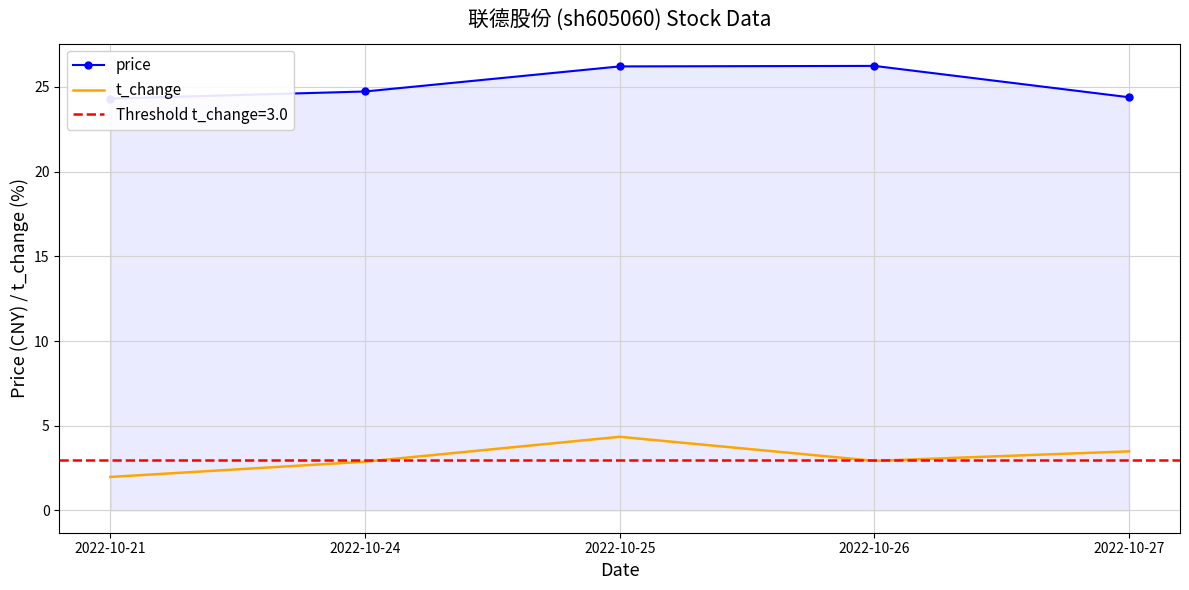

List the series in order of their overall mean, lowest first.

t_change, price